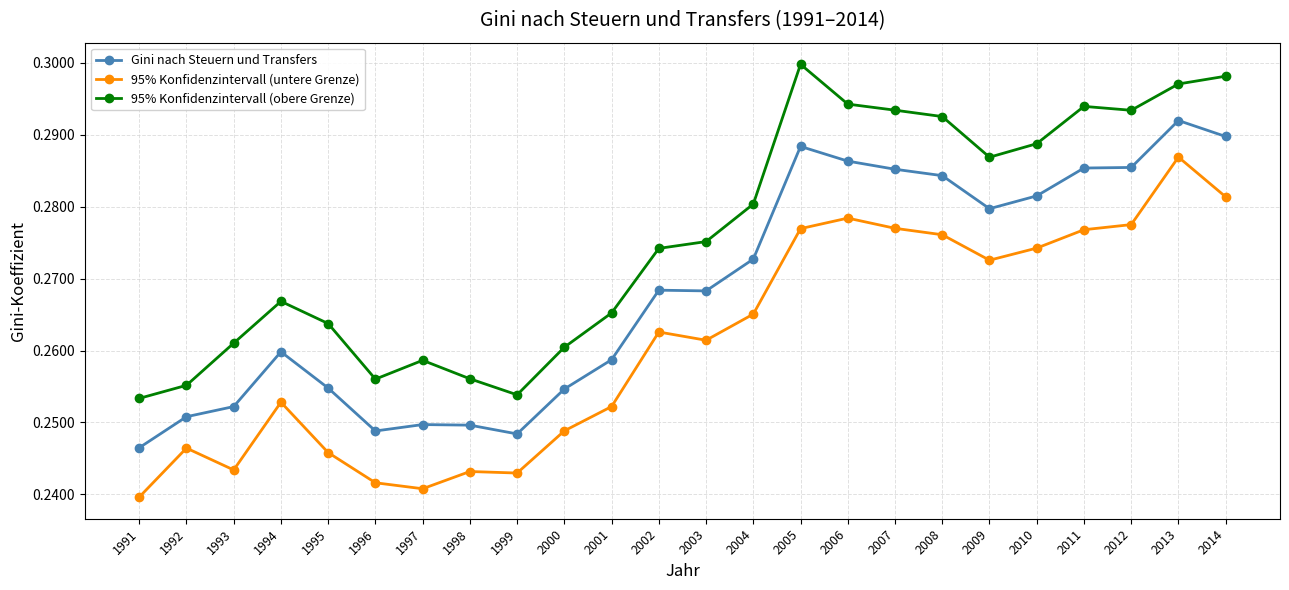

How many distinct data groups are displayed?

3